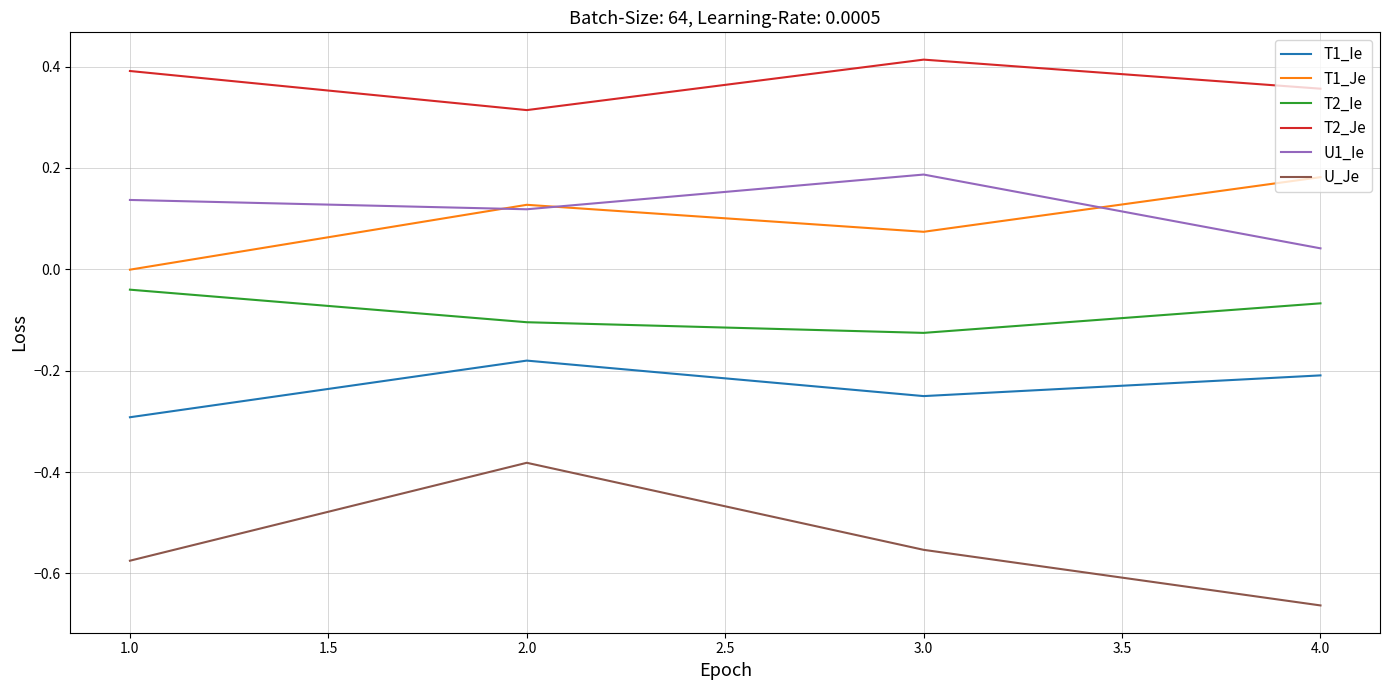

At which label does U1_Ie reach its minimum?

4.0